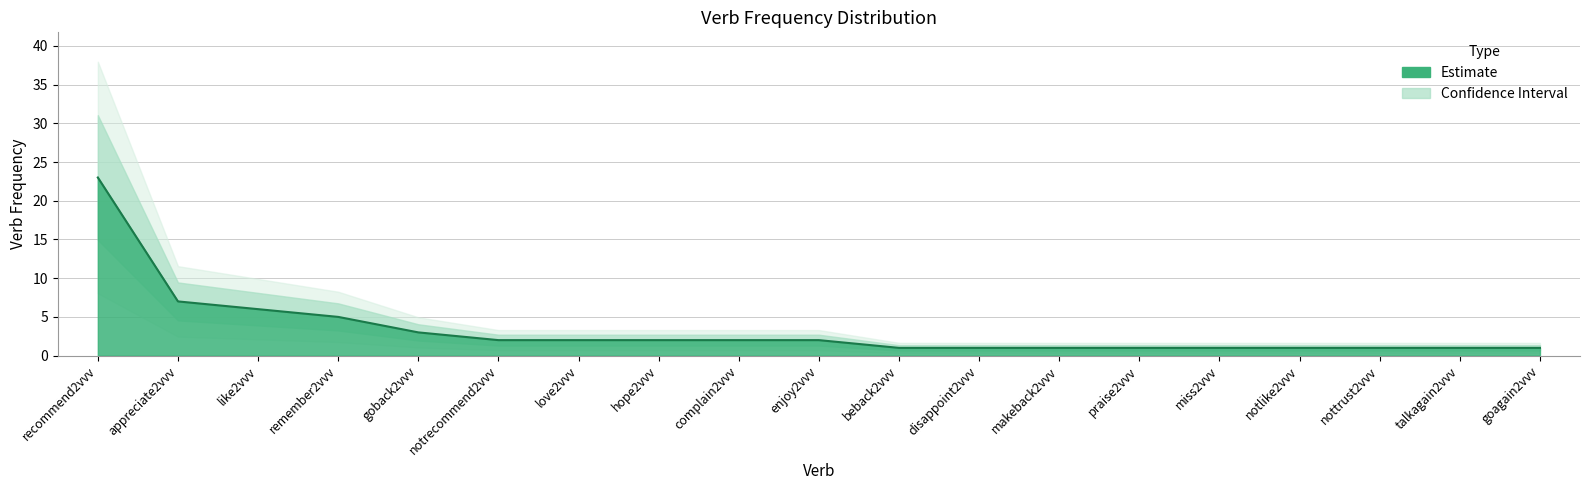

The chart shows a value of 1 at beback2vvv. True or false?

True